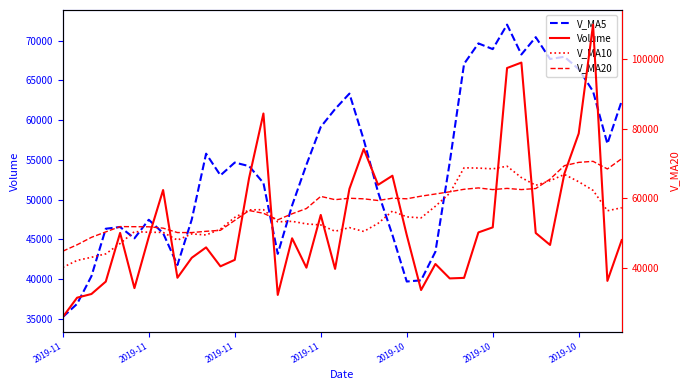

How many interior local valleys does the V_MA20 series have?

8